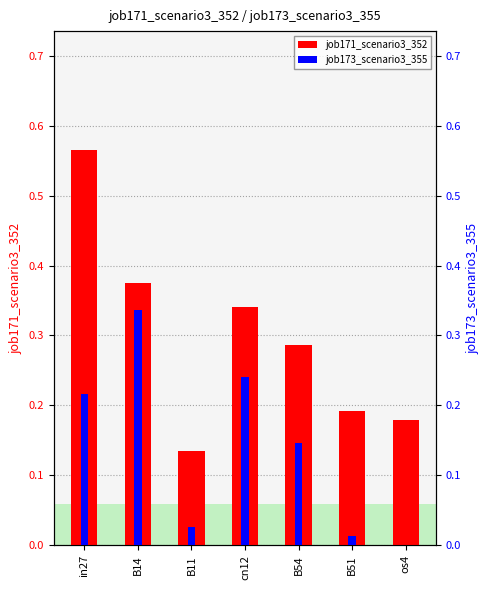

Which category has the lowest value in the job173_scenario3_355 series?

os4